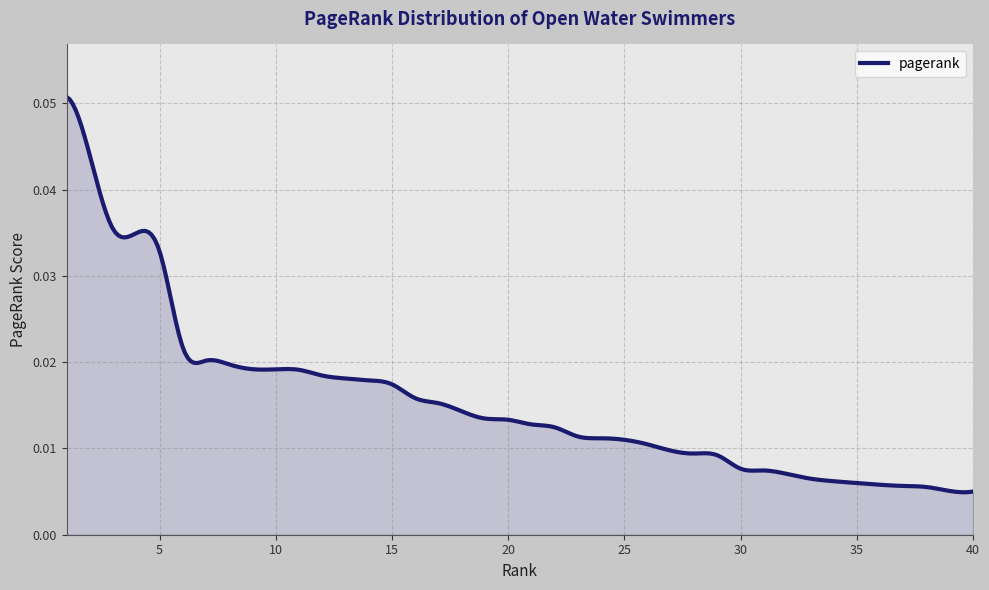

Rank the categories by value from lowest to highest.

40, 39, 38, 37, 36, 35, 34, 33, 32, 31, 30, 29, 28, 27, 26, 25, 24, 23, 22, 21, 20, 19, 18, 17, 16, 15, 14, 13, 12, 11, 10, 9, 8, 7, 6, 5, 4, 3, 2, 1